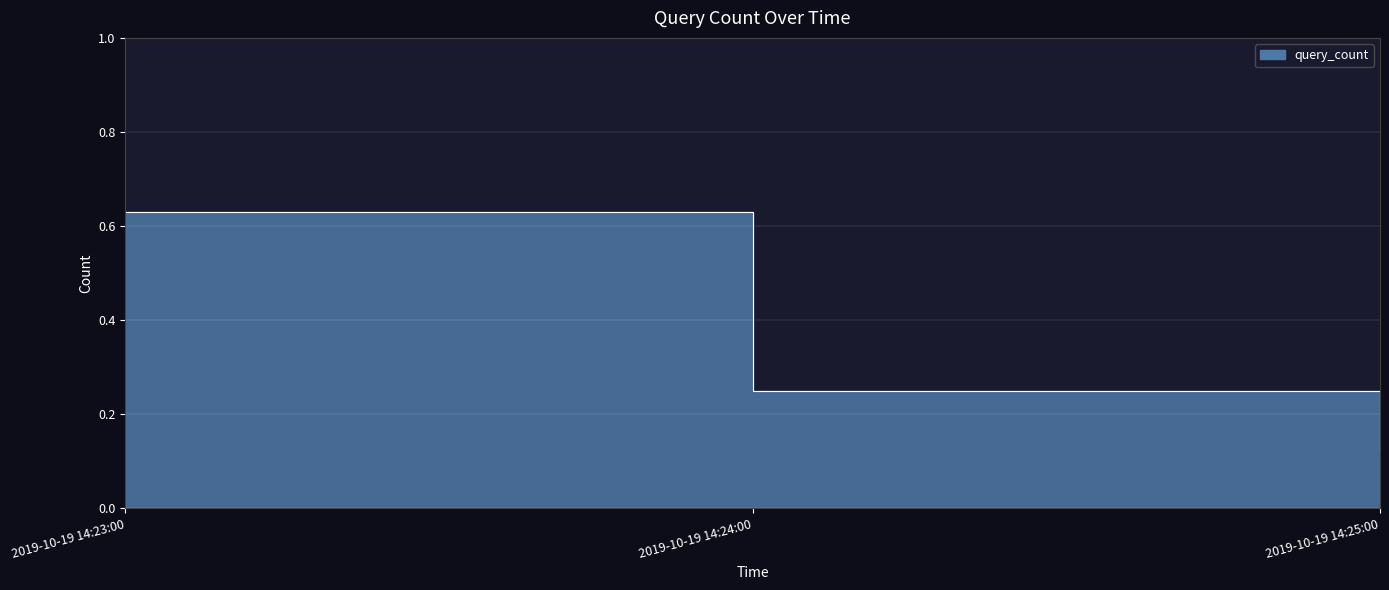

Between 2019-10-19 14:23:00 and 2019-10-19 14:24:00, which is larger?

2019-10-19 14:23:00